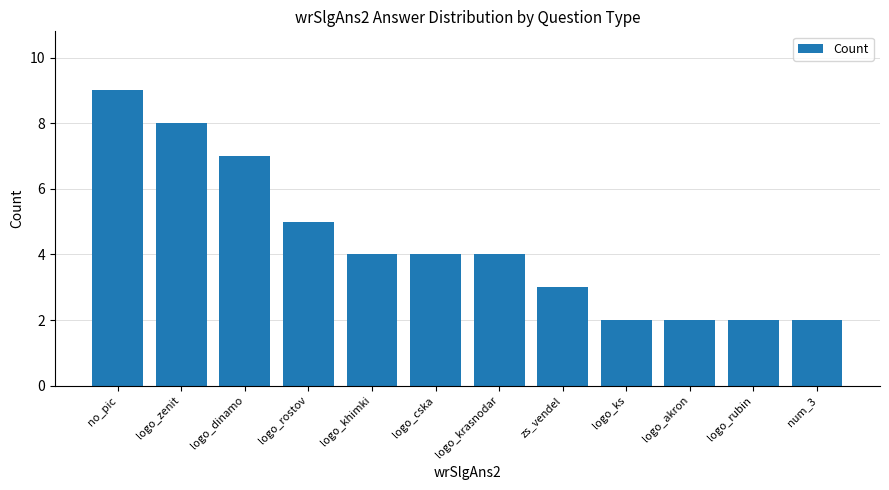

What is the smallest value displayed?

2